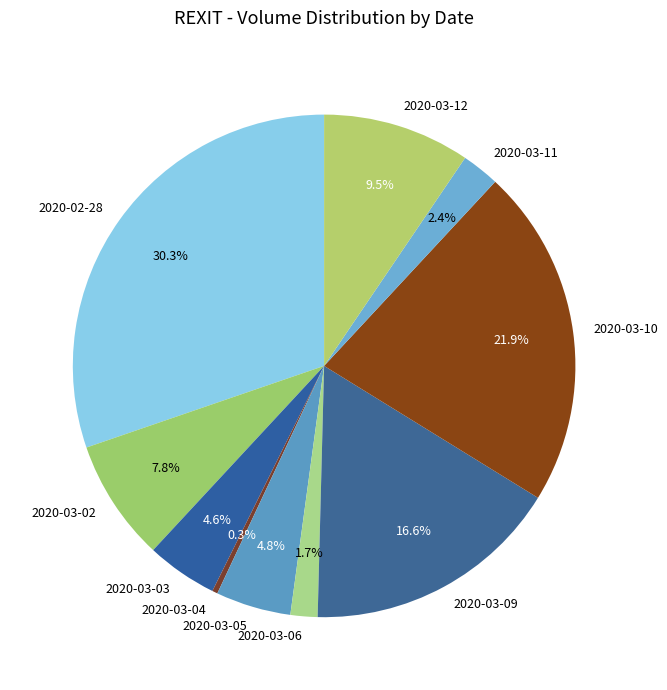

To the nearest percent, what is the average slice percentage?

10%